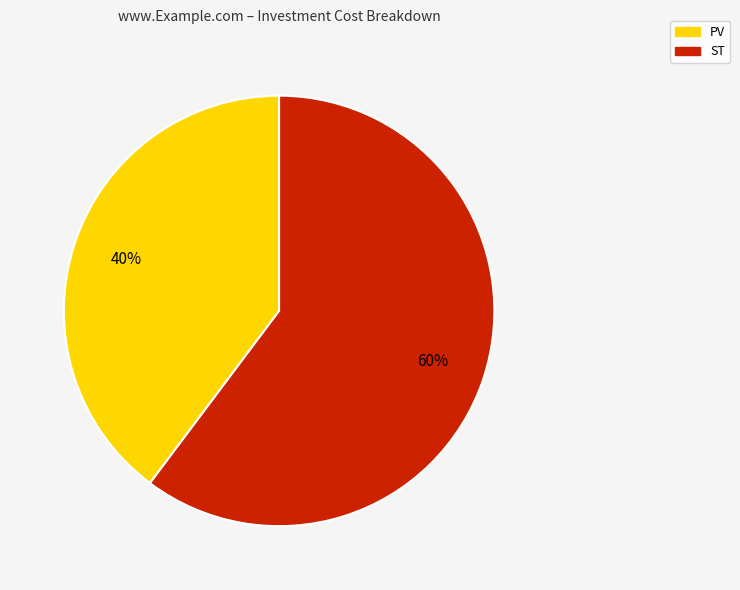

Rank the categories by value from highest to lowest.

ST, PV